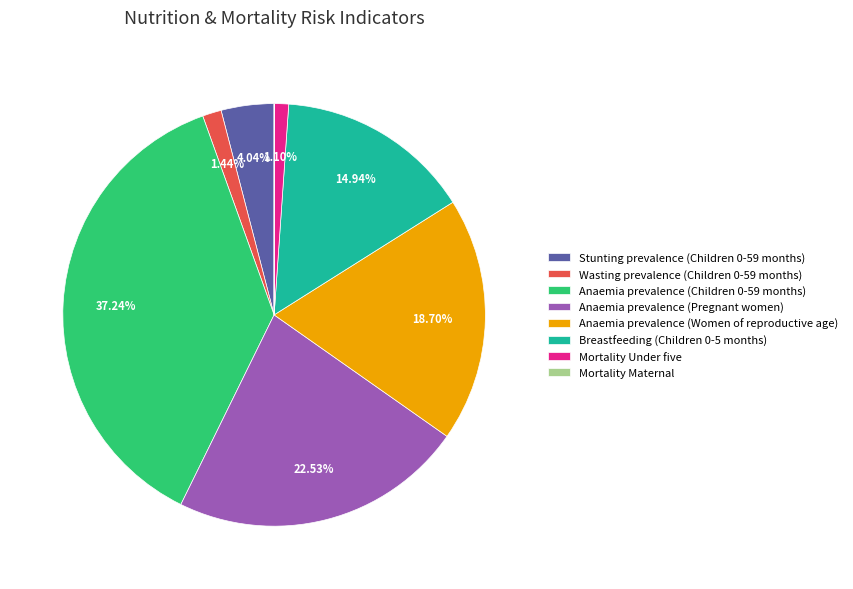

To the nearest percent, what is the average slice percentage?

12%